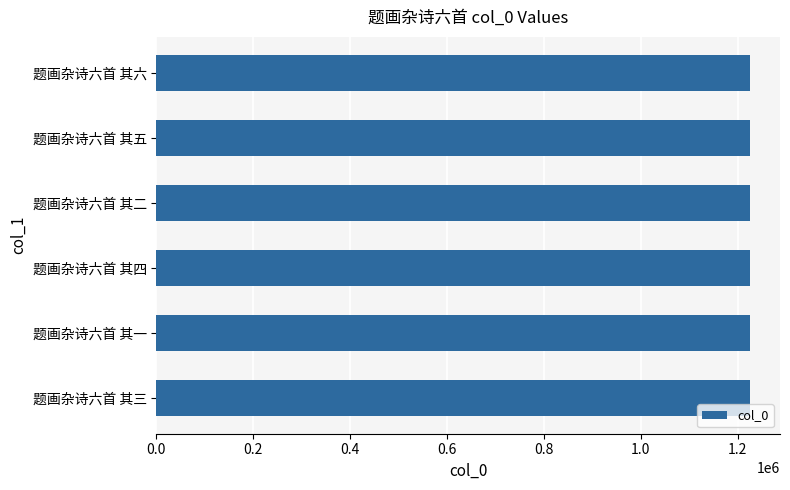

What is the ratio of the value at 题画杂诗六首 其四 to the value at 题画杂诗六首 其五?

1.0